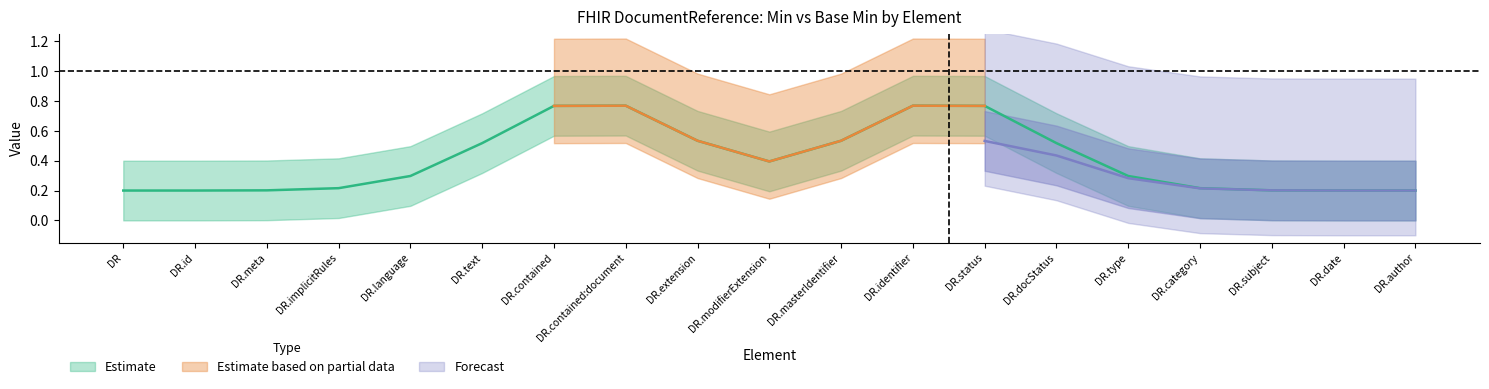

True or false: Base Min (Forecast) has more than 2 points higher than both neighbors.

False